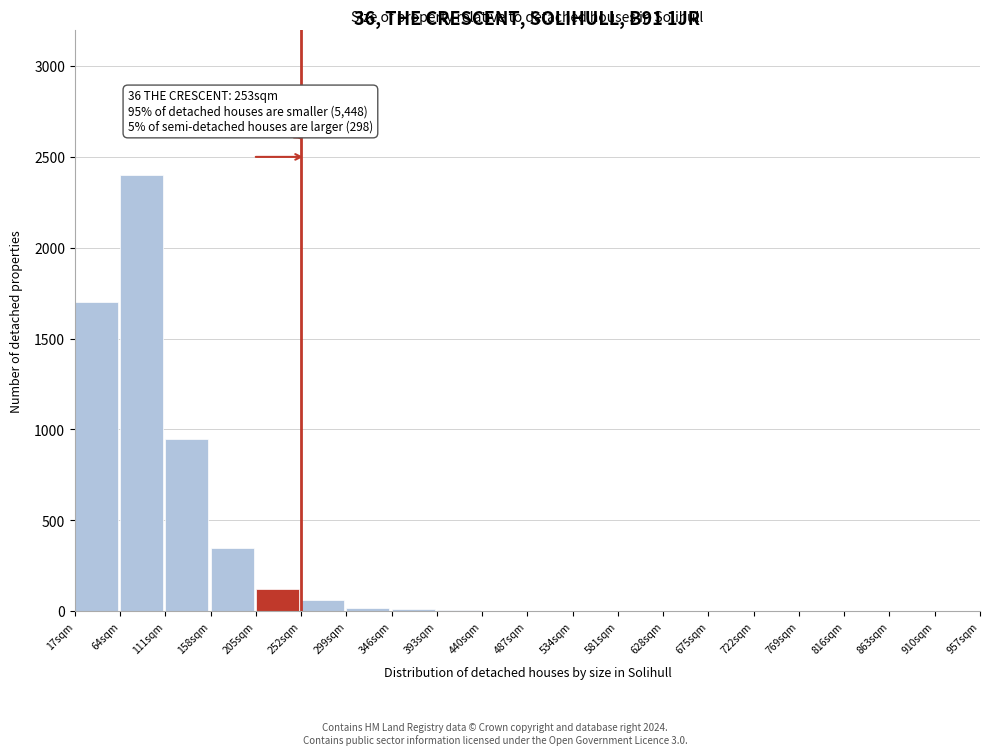

The chart shows a value of -1437 at 675sqm. True or false?

False